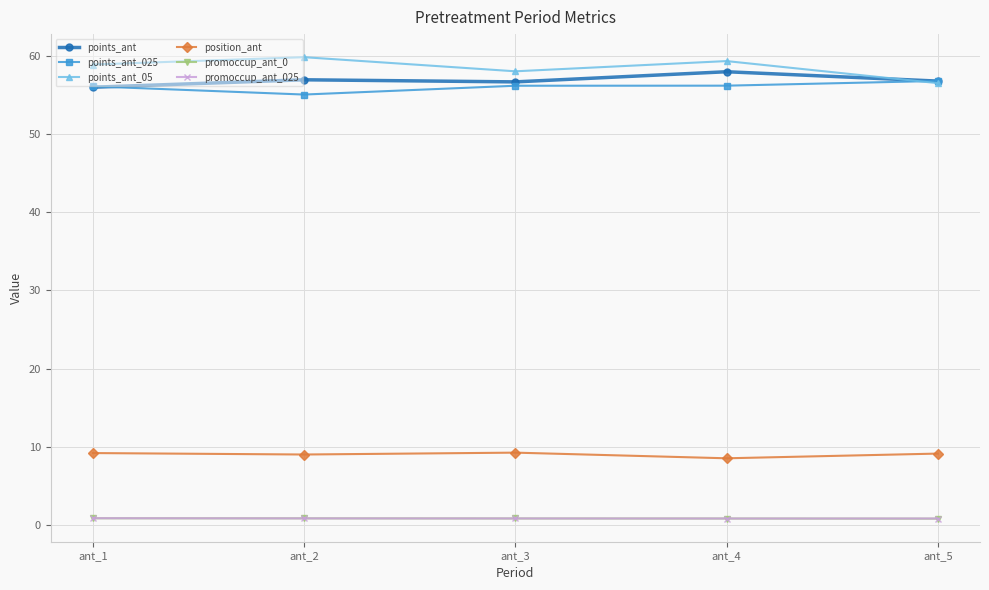

True or false: promoccup_ant_0 has more than 2 interior local peaks.

False